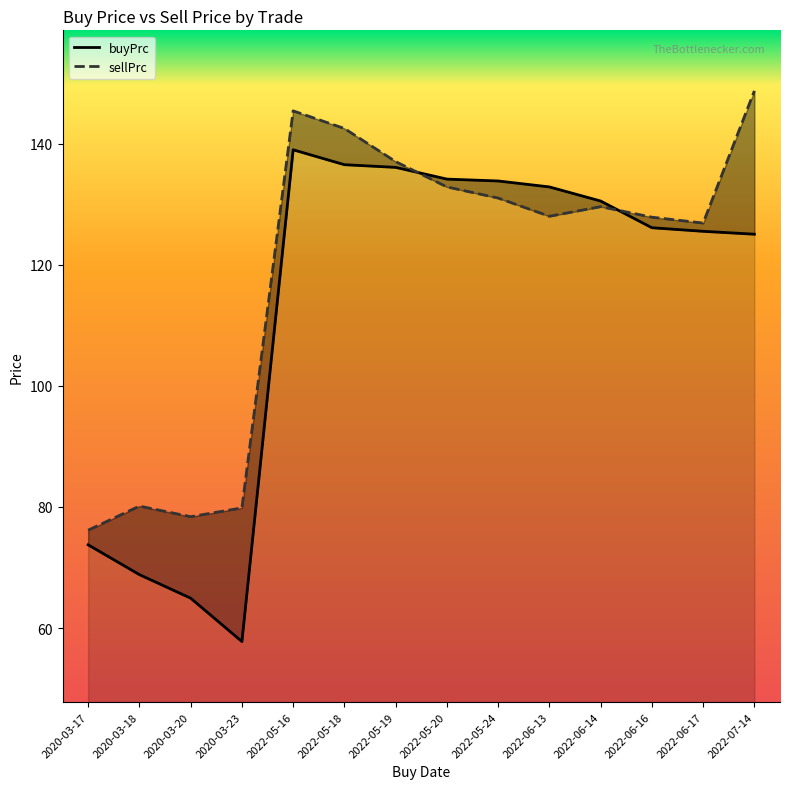

Between 2022-06-16 and 2022-05-19, which is larger?

2022-05-19